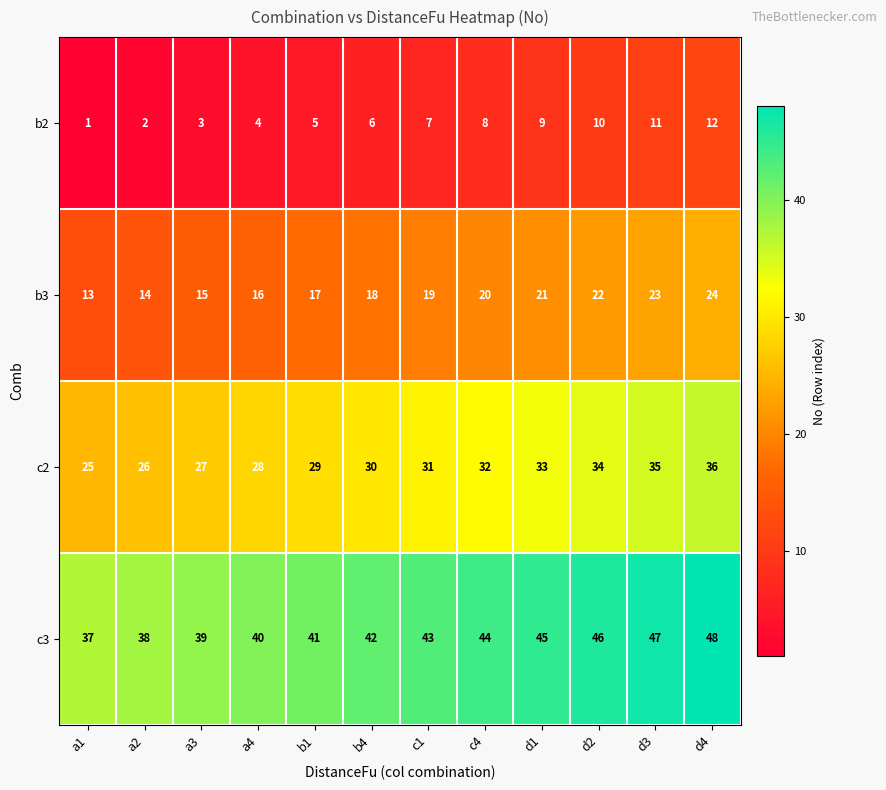

Which series has the largest total across all categories?

c3